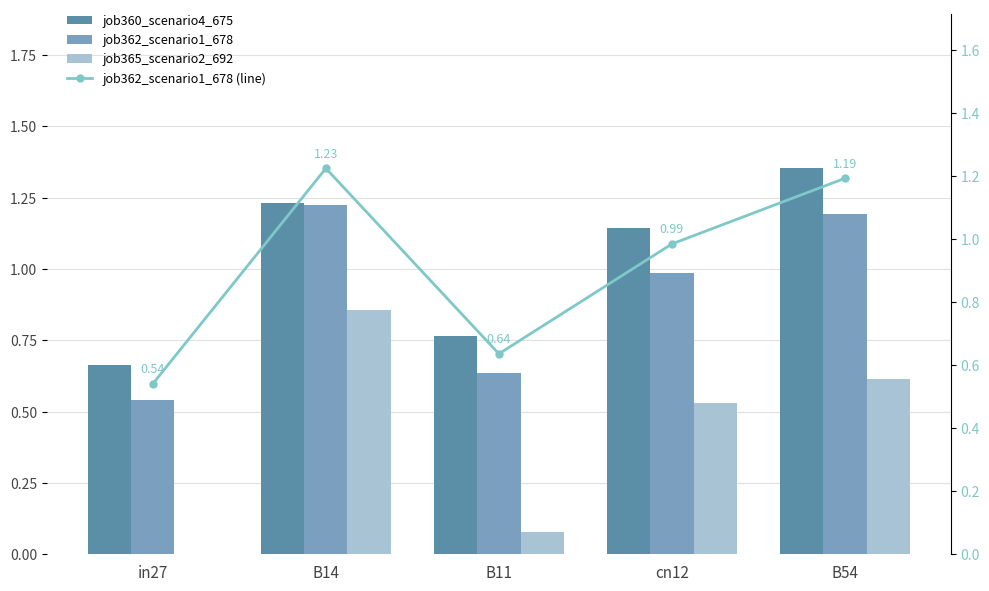

Is it true that job362_scenario1_678 (line) equals 1.6 at cn12?

False